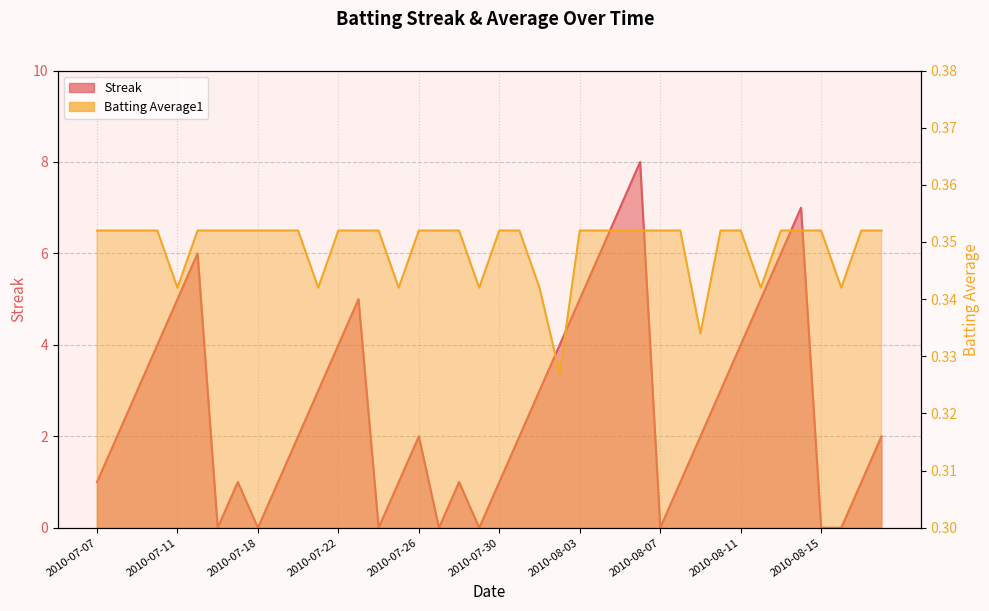

Reading left to right, what are all the values shown in this chart?

Streak: 2010-07-07=1.0	2010-07-08=2.0	2010-07-09=3.0	2010-07-10=4.0	2010-07-11=5.0	2010-07-15=6.0	2010-07-16=0.0	2010-07-17=1.0	2010-07-18=0.0	2010-07-19=1.0	2010-07-20=2.0	2010-07-21=3.0	2010-07-22=4.0	2010-07-23=5.0	2010-07-24=0.0	2010-07-25=1.0	2010-07-26=2.0	2010-07-27=0.0	2010-07-28=1.0	2010-07-29=0.0	2010-07-30=1.0	2010-07-31=2.0	2010-08-01=3.0	2010-08-02=4.0	2010-08-03=5.0	2010-08-04=6.0	2010-08-05=7.0	2010-08-06=8.0	2010-08-07=0.0	2010-08-08=1.0	2010-08-09=2.0	2010-08-10=3.0	2010-08-11=4.0	2010-08-12=5.0	2010-08-13=6.0	2010-08-14=7.0	2010-08-15=0.0	2010-08-16=0.0	2010-08-17=1.0	2010-08-18=2.0
Batting Average1: 2010-07-07=0.4	2010-07-08=0.4	2010-07-09=0.4	2010-07-10=0.4	2010-07-11=0.3	2010-07-15=0.4	2010-07-16=0.4	2010-07-17=0.4	2010-07-18=0.4	2010-07-19=0.4	2010-07-20=0.4	2010-07-21=0.3	2010-07-22=0.4	2010-07-23=0.4	2010-07-24=0.4	2010-07-25=0.3	2010-07-26=0.4	2010-07-27=0.4	2010-07-28=0.4	2010-07-29=0.3	2010-07-30=0.4	2010-07-31=0.4	2010-08-01=0.3	2010-08-02=0.3	2010-08-03=0.4	2010-08-04=0.4	2010-08-05=0.4	2010-08-06=0.4	2010-08-07=0.4	2010-08-08=0.4	2010-08-09=0.3	2010-08-10=0.4	2010-08-11=0.4	2010-08-12=0.3	2010-08-13=0.4	2010-08-14=0.4	2010-08-15=0.4	2010-08-16=0.3	2010-08-17=0.4	2010-08-18=0.4